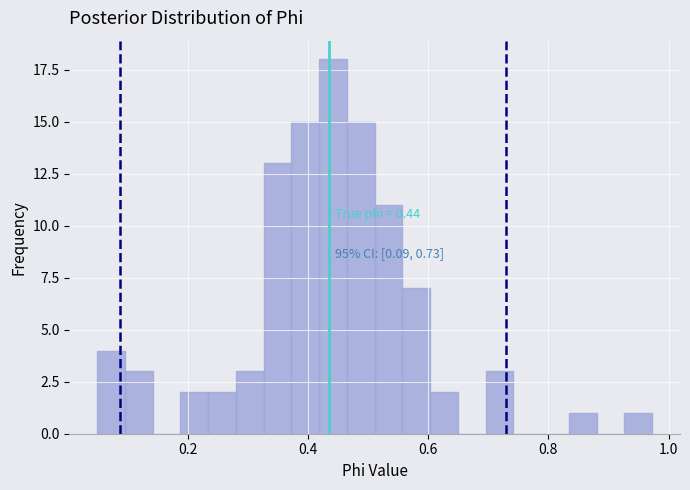

Around what value on the x-axis is the tallest bar? Give the approximate position of its centre, as read against the axis.

0.44